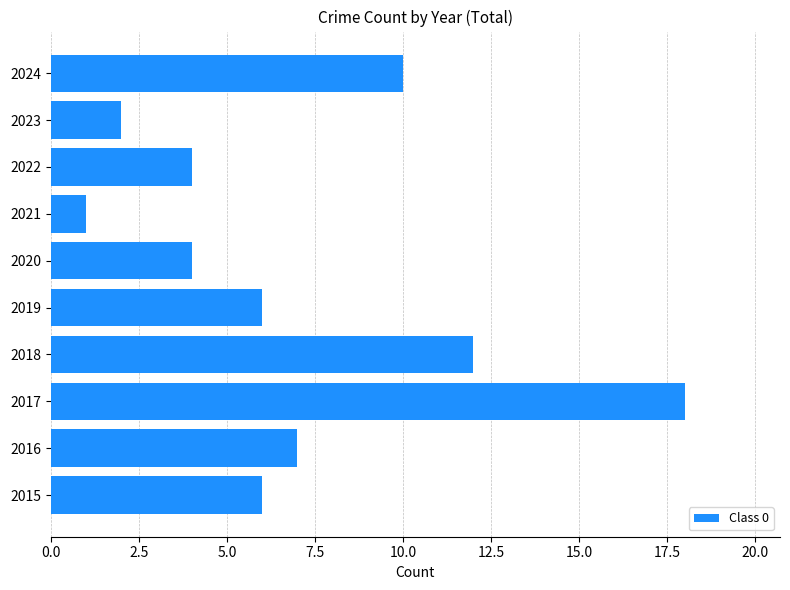

Reading bottom to top, list all the values displayed in this chart.

6	7	18	12	6	4	1	4	2	10